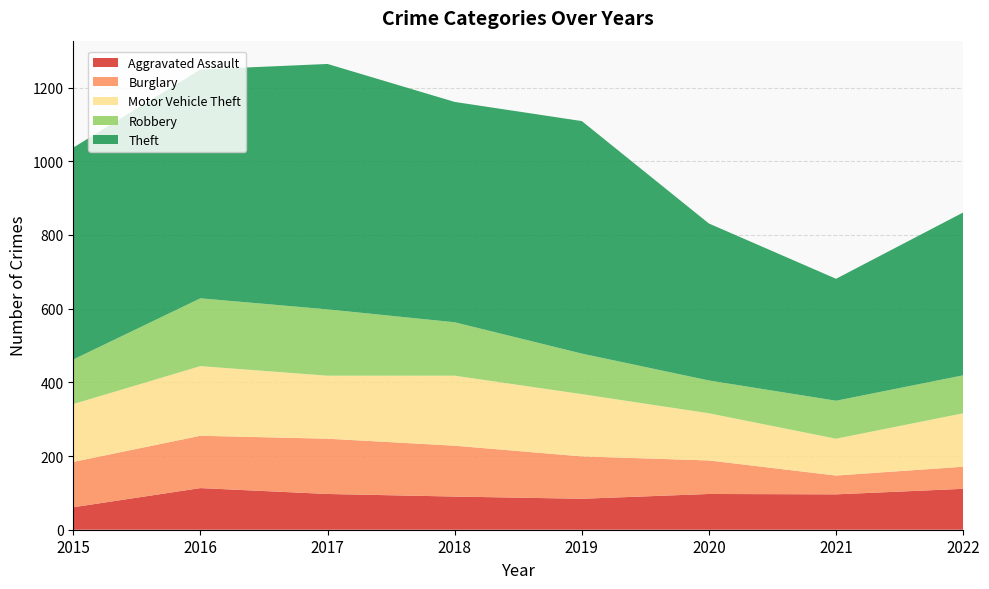

Reading left to right, extract all data points from this chart.

Aggravated Assault: 2015=61	2016=113	2017=97	2018=90	2019=84	2020=97	2021=96	2022=111
Burglary: 2015=123	2016=142	2017=150	2018=138	2019=115	2020=91	2021=51	2022=60
Motor Vehicle Theft: 2015=157	2016=189	2017=171	2018=190	2019=169	2020=128	2021=100	2022=145
Robbery: 2015=121	2016=184	2017=180	2018=145	2019=110	2020=89	2021=103	2022=103
Theft: 2015=575	2016=621	2017=666	2018=598	2019=631	2020=426	2021=331	2022=442